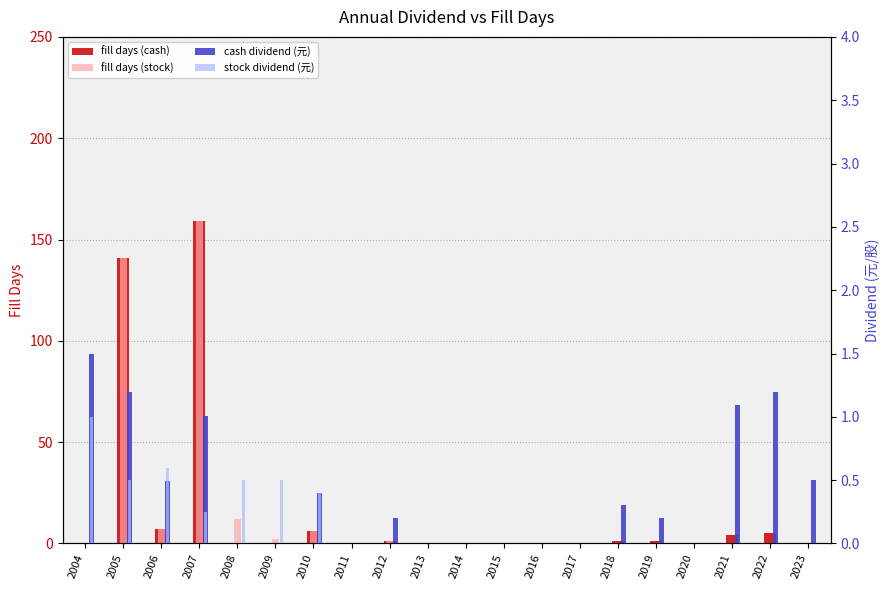

How many data points in stock dividend (元) are above 0?

7